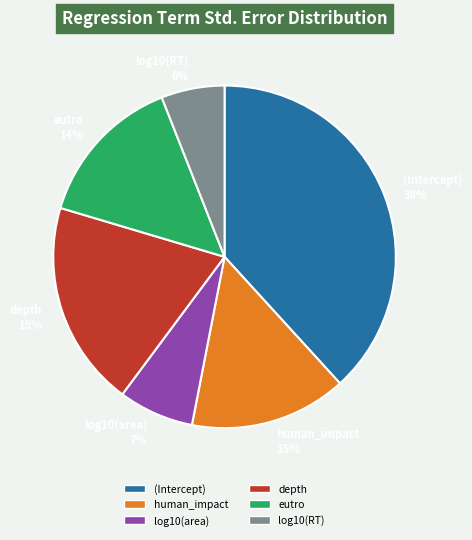

To the nearest percent, what portion does eutro represent?

14%